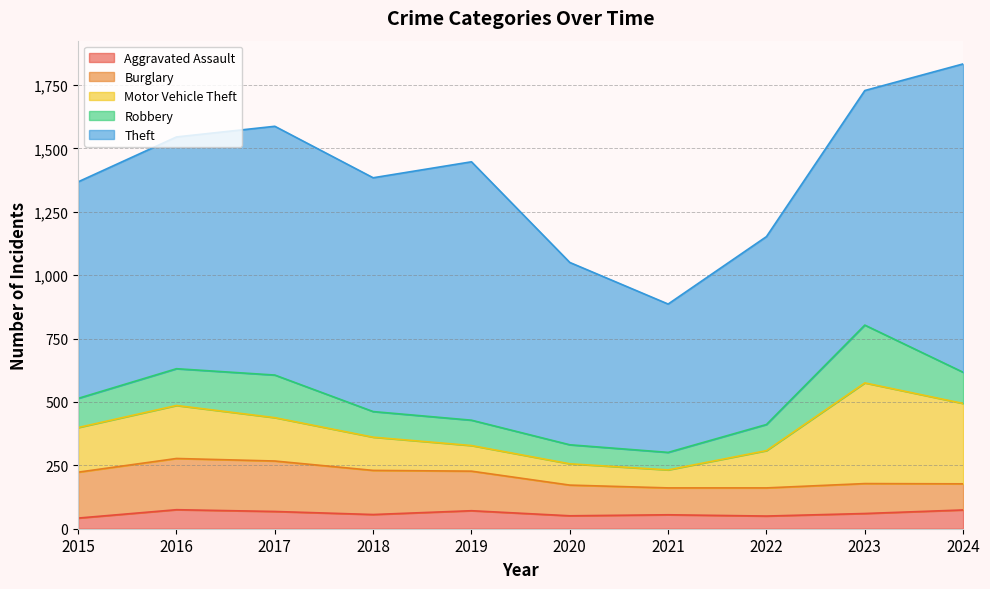

At which label does Aggravated Assault first exceed 60?

2016